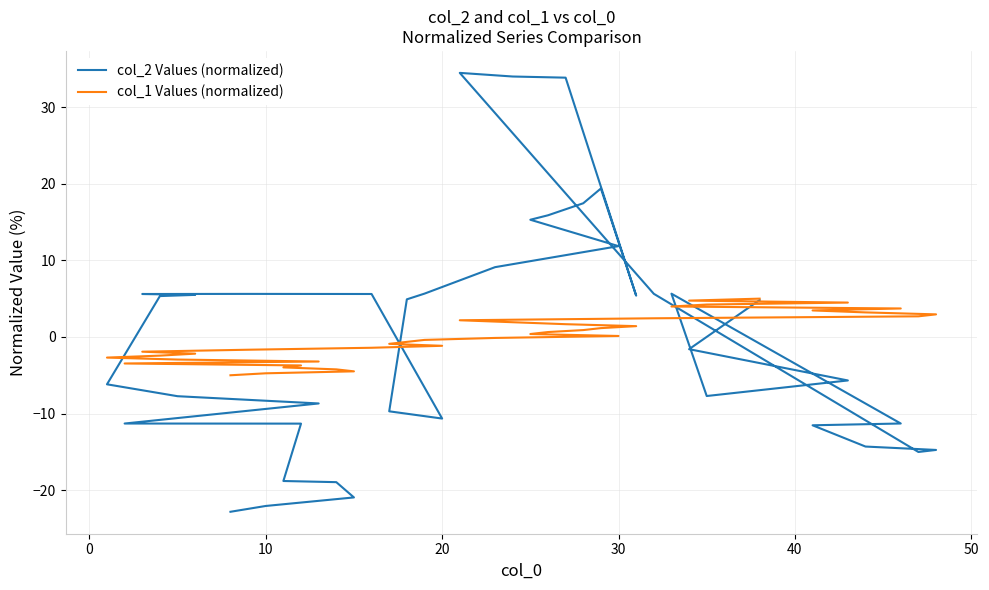

What is the value of the col_2 Values (normalized) point at the 24th from the left?

17.4